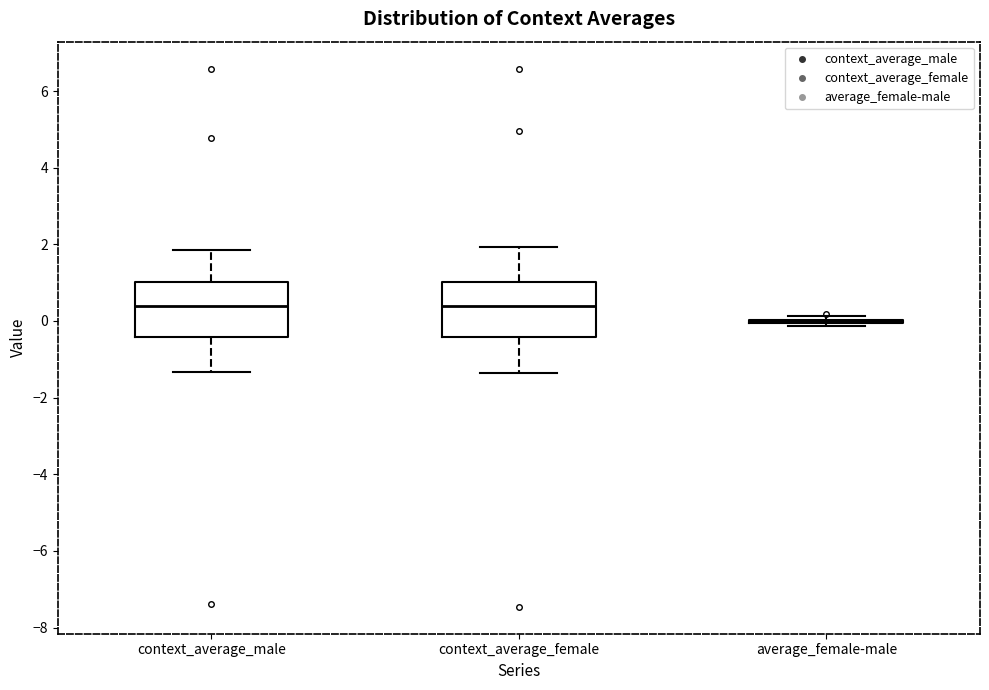

Where does the lower whisker of the box for context_average_male end on the y-axis? The values are not printed on the chart, so give them approximately, as read against the axis.

-1.4